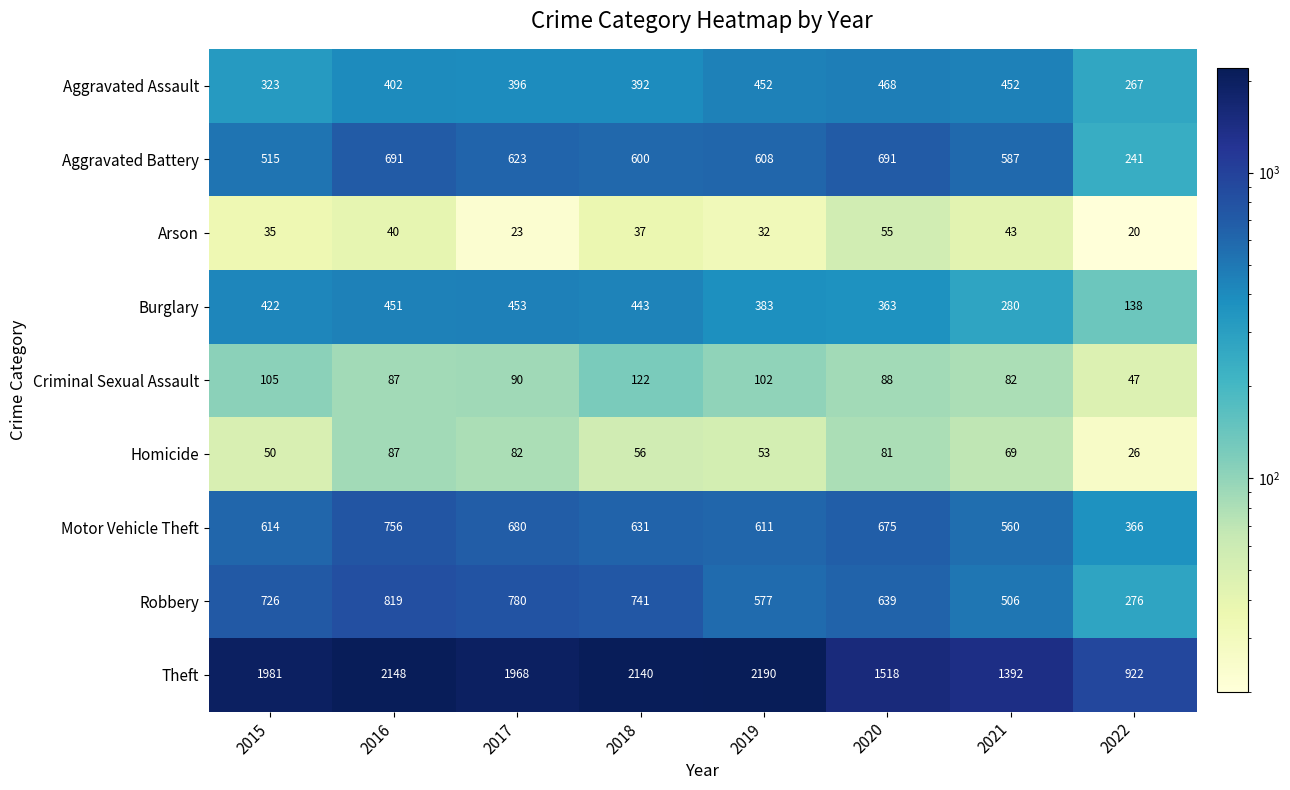

Which category has the lowest value in the Aggravated Assault series?

2022